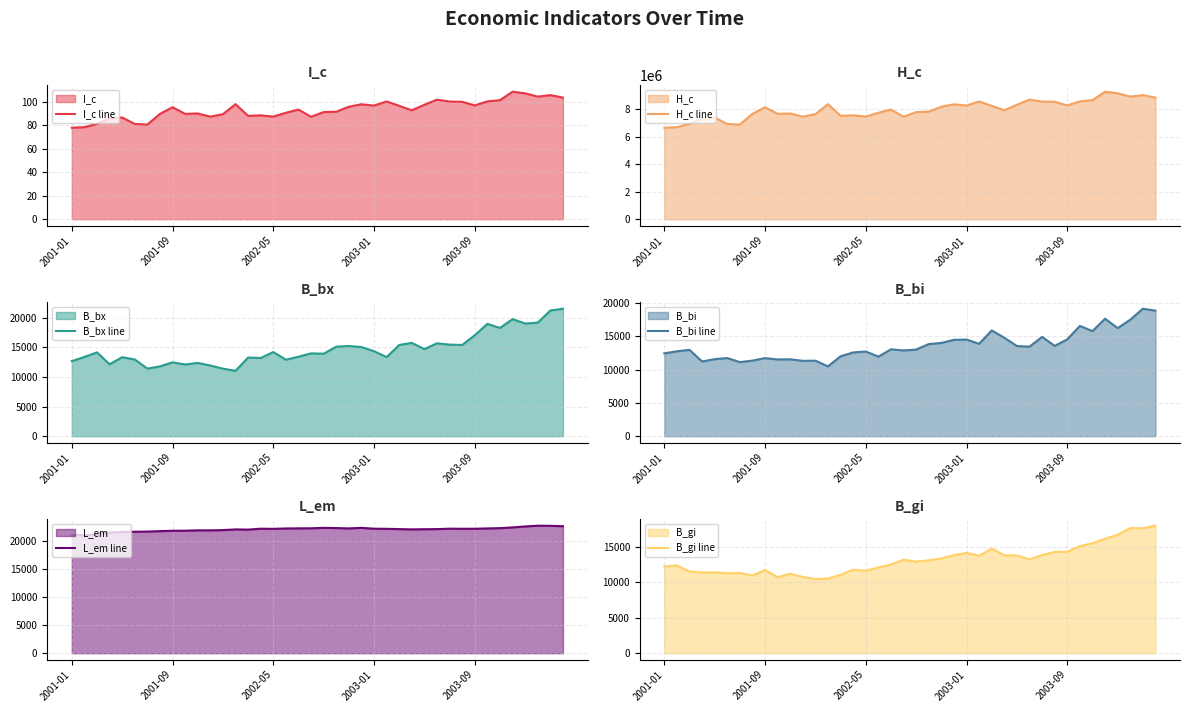

What position from the left is 12?

13